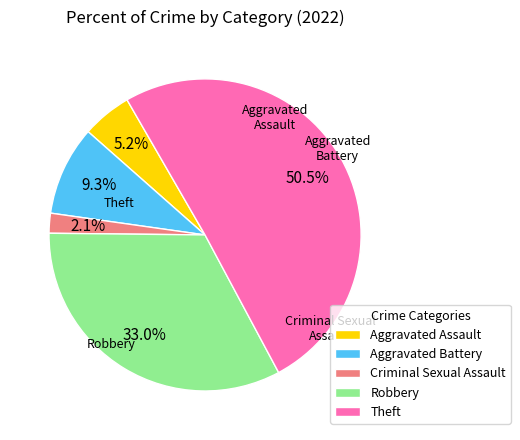

Is the sum of Criminal Sexual Assault and Aggravated Assault greater than half?

No